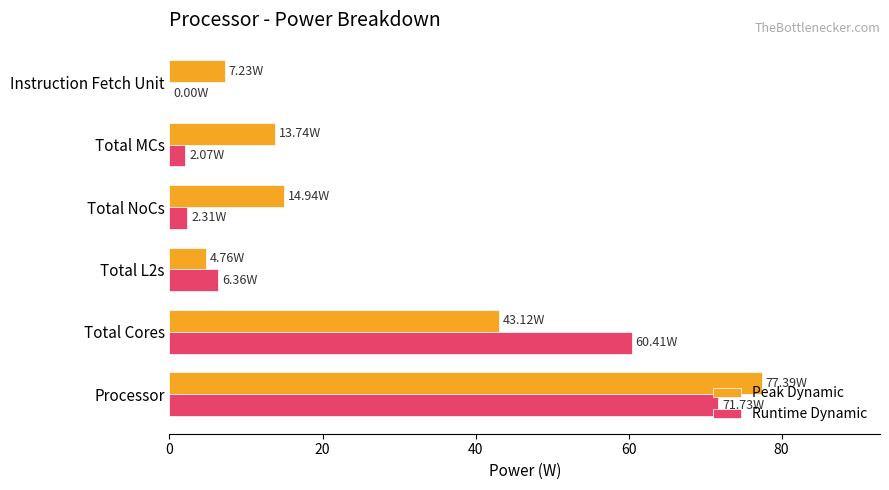

Between Processor and Total Cores, which series saw the biggest shift?

Peak Dynamic